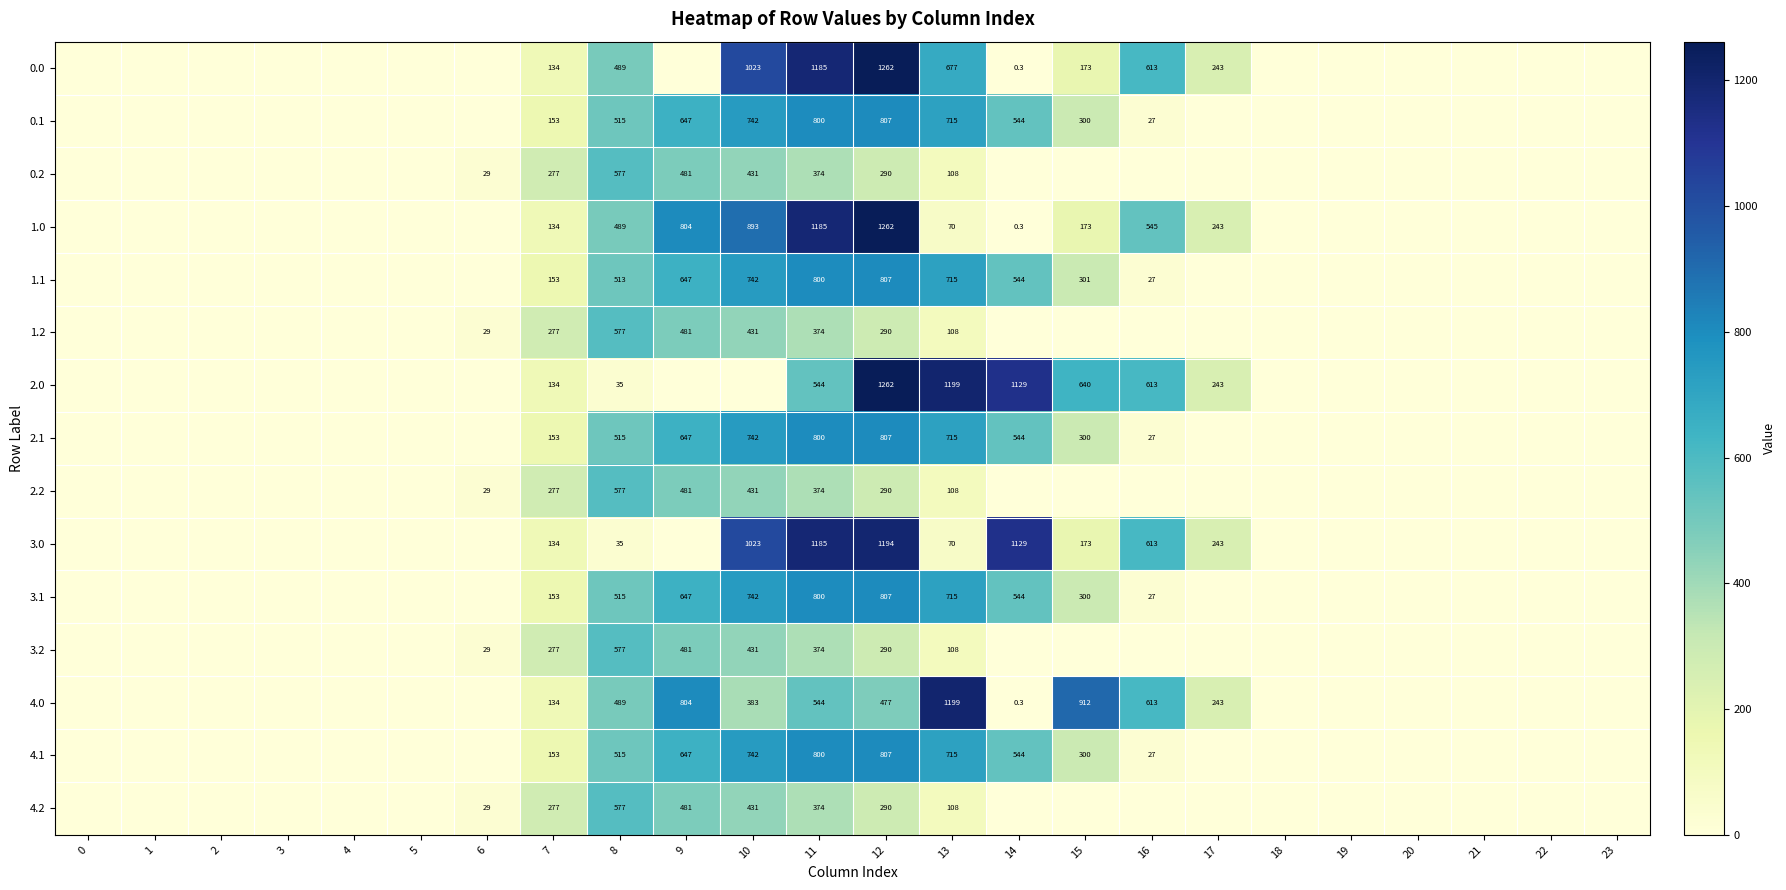

The 0.0 series shows 527.8 at 20. True or false?

False